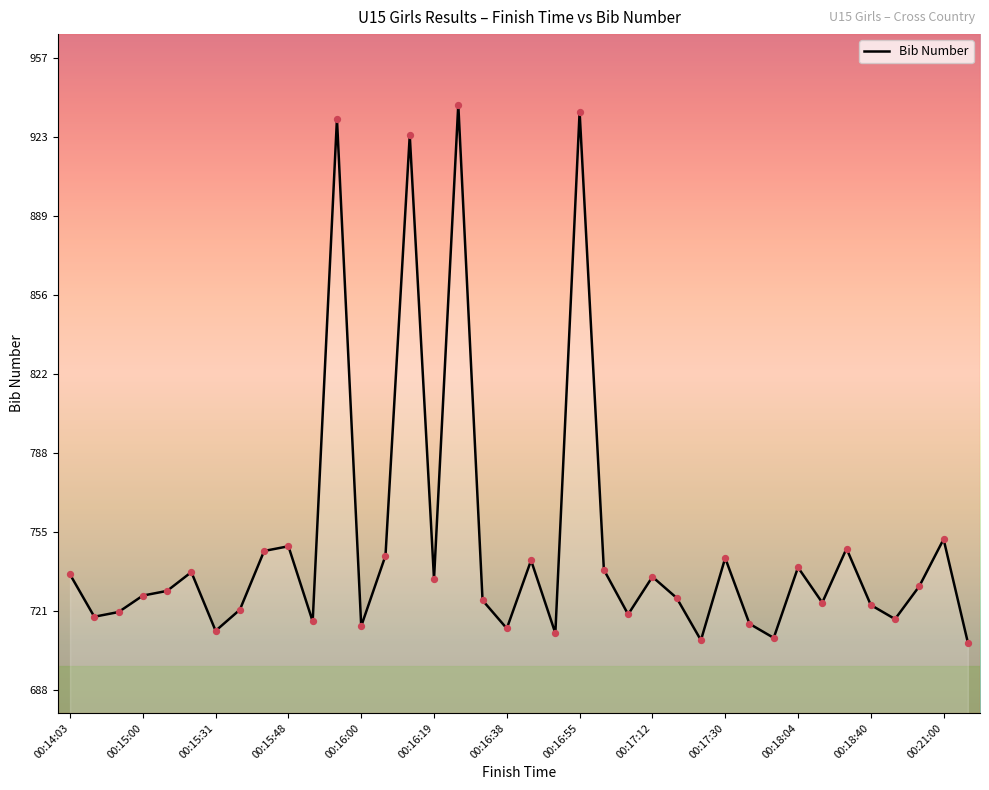

What is the difference between the maximum and minimum values?

229